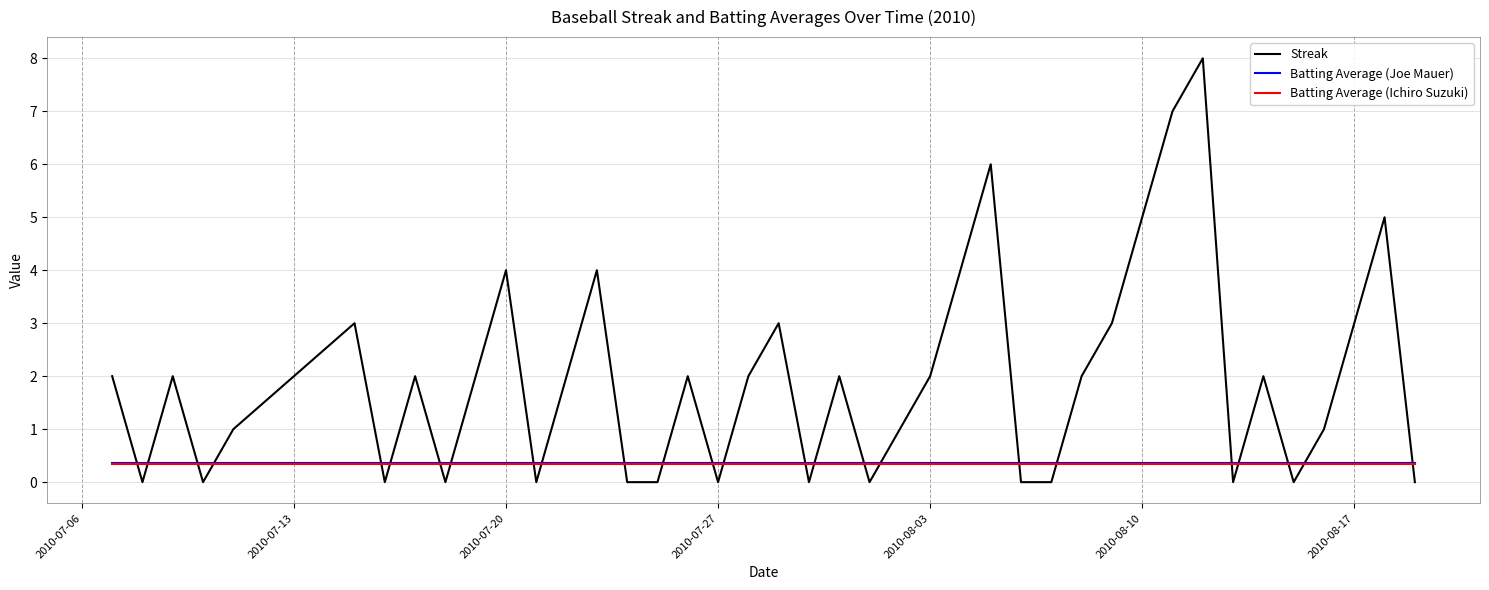

Which series has the largest range (max minus min)?

Streak